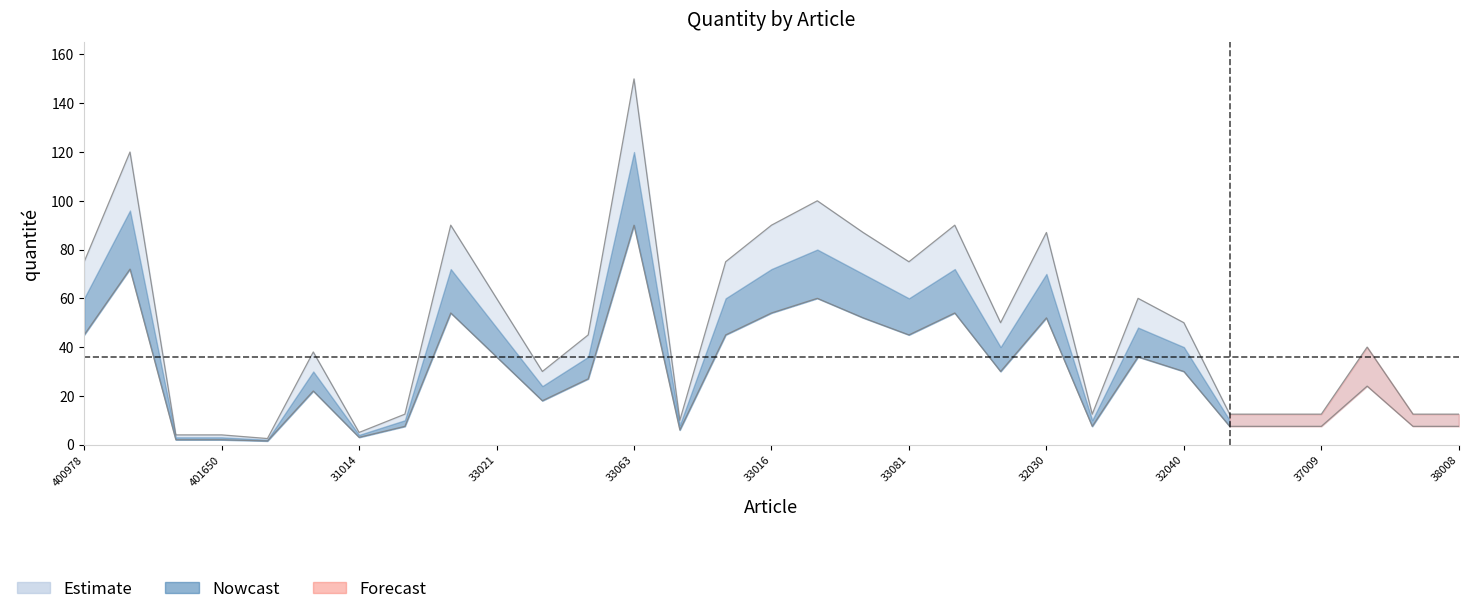

Reading left to right, extract all data points from this chart.

Estimate: 75.0	120.0	4.0	4.0	2.5	38.0	5.0	12.5	90.0	60.0	30.0	45.0	150.0	10.0	75.0	90.0	100.0	87.0	75.0	90.0	50.0	87.0	12.5	60.0	50.0	12.5	12.5	12.5	40.0	12.5	12.5
Nowcast: 45.0	72.0	2.0	2.0	1.5	22.0	3.0	7.5	54.0	36.0	18.0	27.0	90.0	6.0	45.0	54.0	60.0	52.0	45.0	54.0	30.0	52.0	7.5	36.0	30.0	7.5	7.5	7.5	24.0	7.5	7.5